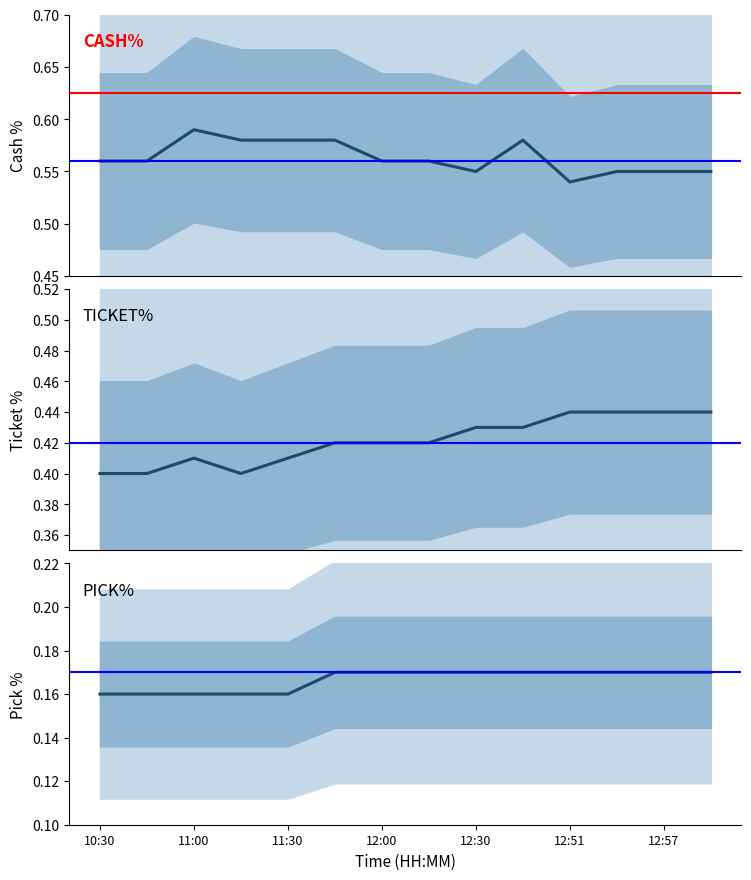

At how many categories does at least one series exceed 0?

14